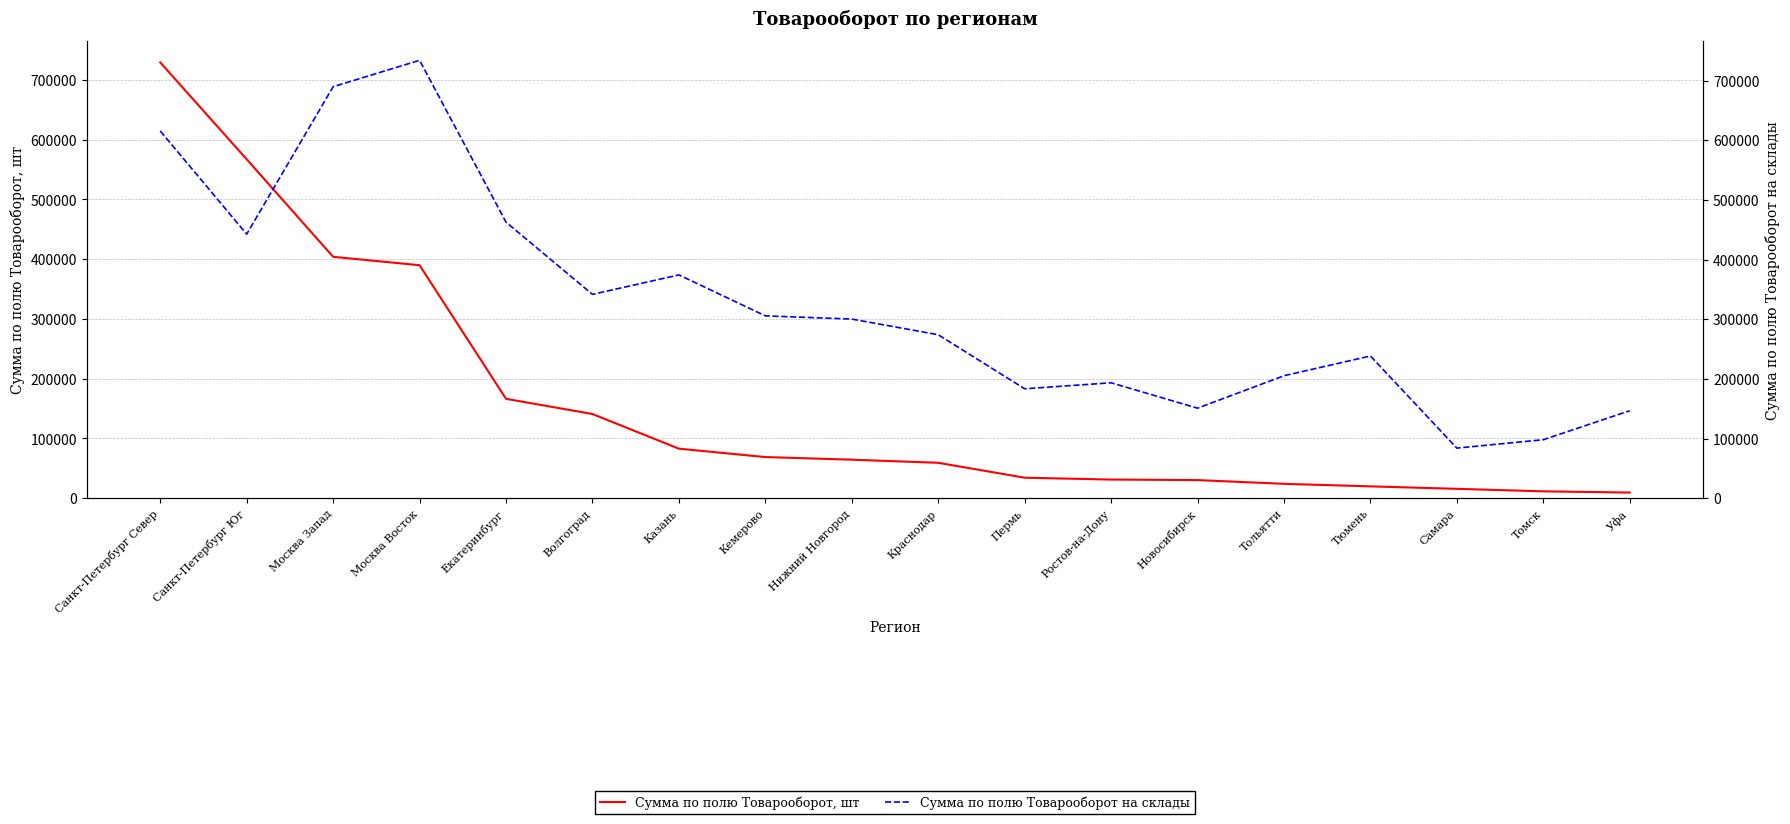

How many intersections are there between Сумма по полю Товарооборот, шт and Сумма по полю Товарооборот на склады?

1